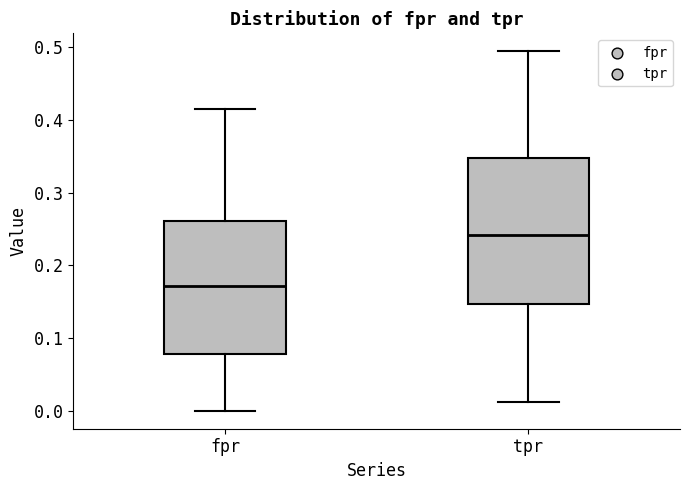

Where does the upper whisker of the box for fpr end on the y-axis? The values are not printed on the chart, so give them approximately, as read against the axis.

0.41